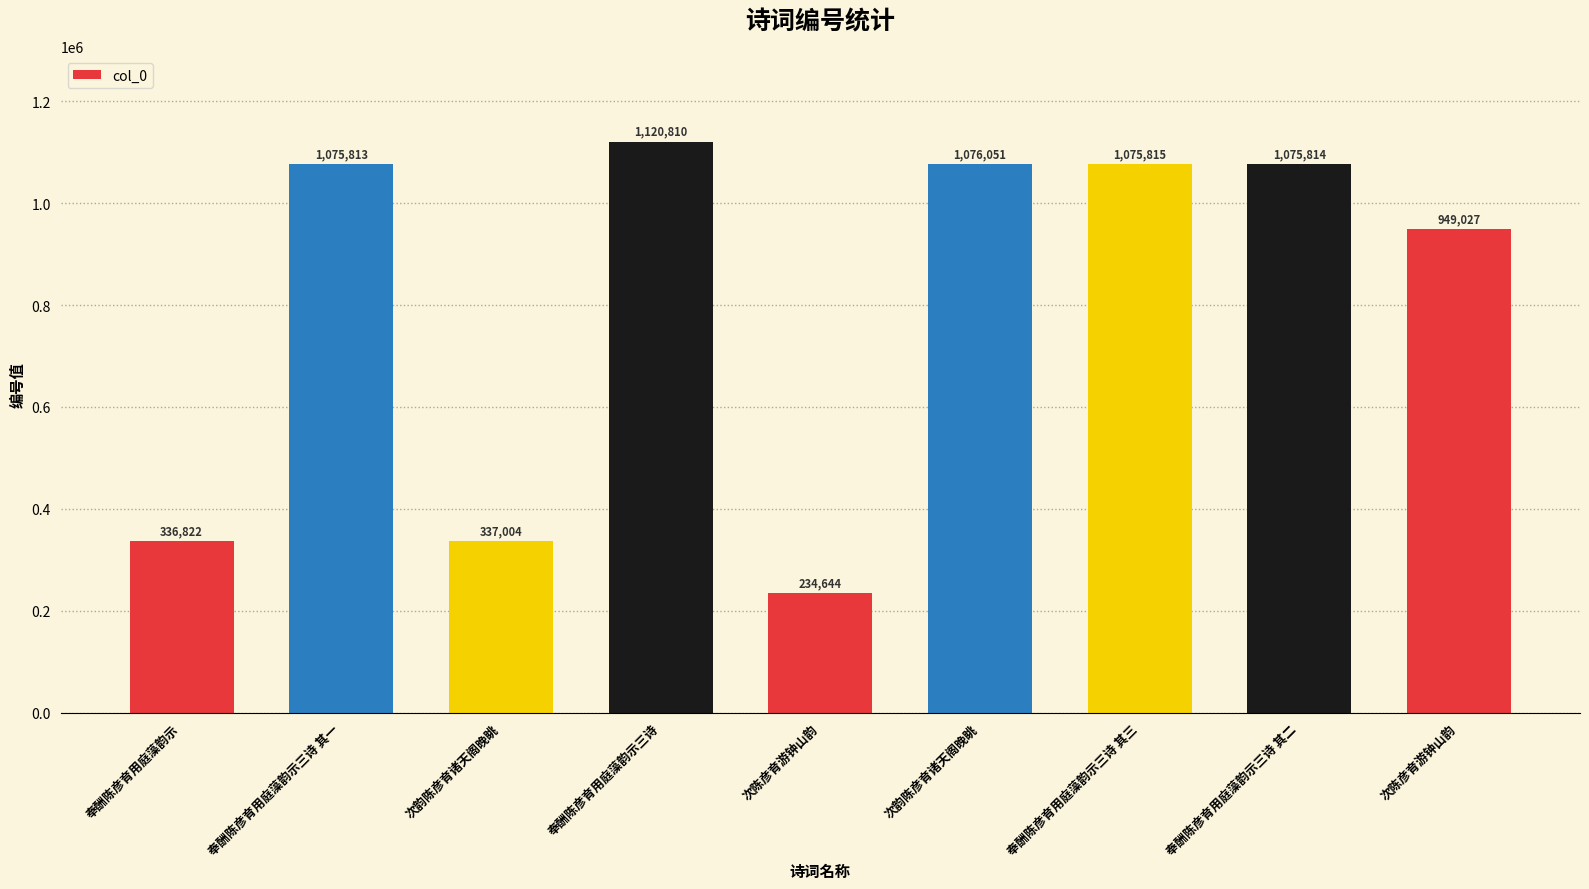

List the labels in order of value, largest first.

奉酬陈彦育用庭藻韵示三诗, 次韵陈彦育诸天阁晚眺, 奉酬陈彦育用庭藻韵示三诗 其三, 奉酬陈彦育用庭藻韵示三诗 其二, 奉酬陈彦育用庭藻韵示三诗 其一, 次陈彦育游钟山韵, 次韵陈彦育诸天阁晚眺, 奉酬陈彦育用庭藻韵示, 次陈彦育游钟山韵